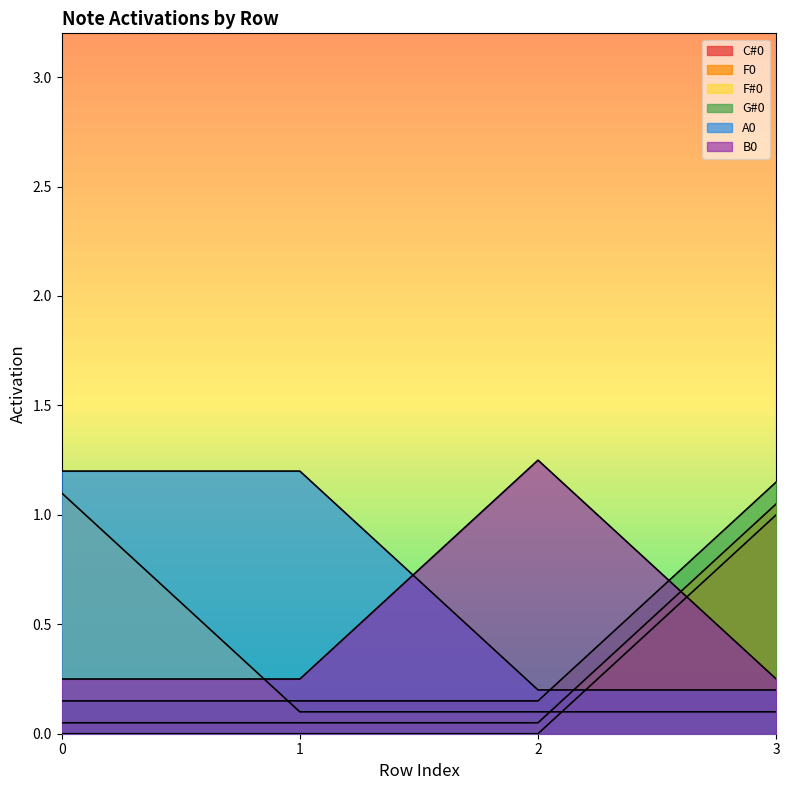

What is the average value of the C#0 series?

0.2